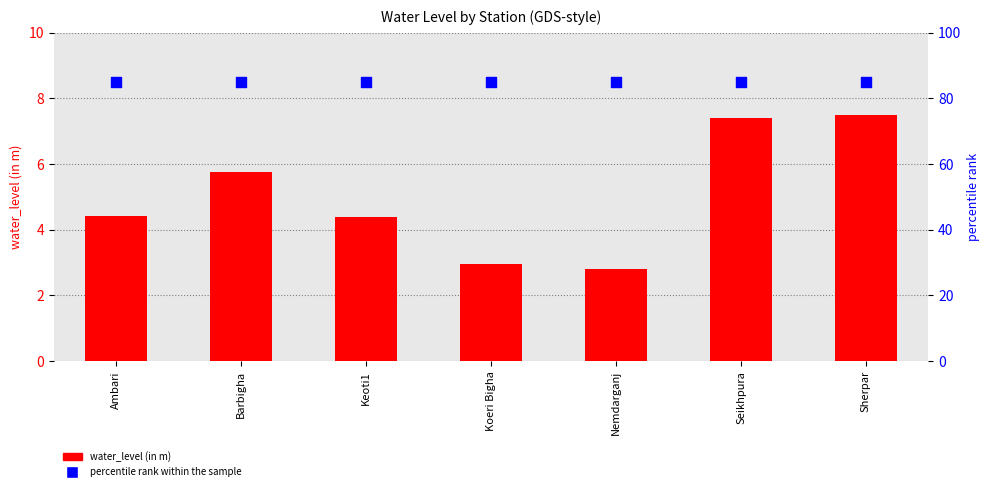

What is the total value across all series at Barbigha?

90.8